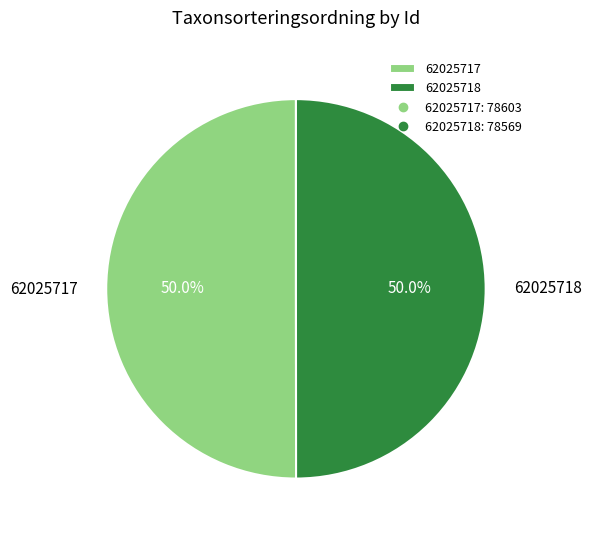

To the nearest percent, what is the combined percentage of 62025718 and 62025717?

100%